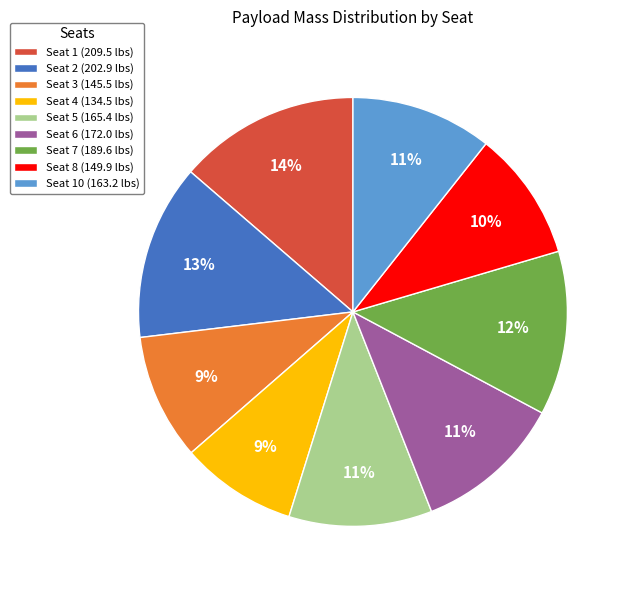

To the nearest percent, what percentage of the pie is Seat 8 (149.9 lbs)?

10%